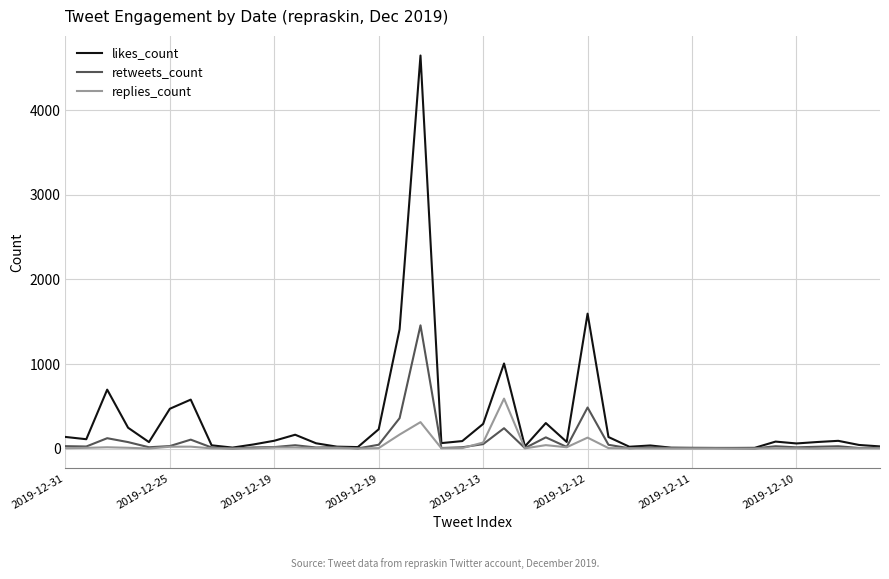

Which series has the widest spread of values?

likes_count